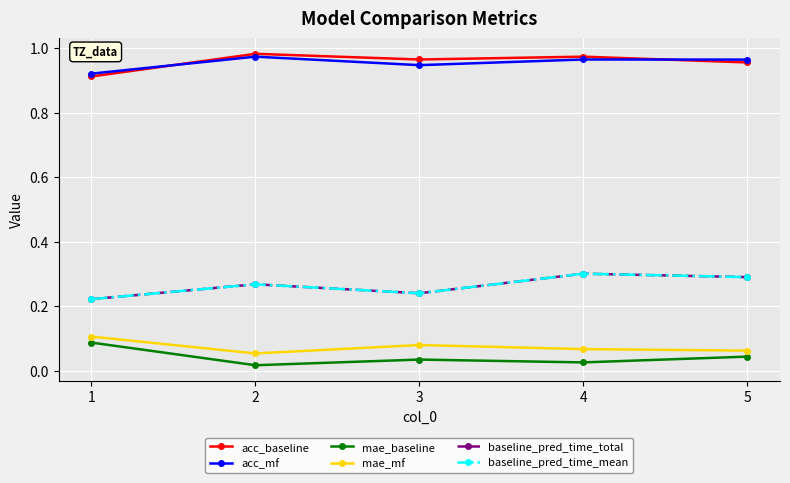

Reading left to right, transcribe all the data shown in this chart.

acc_baseline: 1=0.9	2=1.0	3=1.0	4=1.0	5=1.0
acc_mf: 1=0.9	2=1.0	3=0.9	4=1.0	5=1.0
mae_baseline: 1=0.1	2=0.0	3=0.0	4=0.0	5=0.0
mae_mf: 1=0.1	2=0.1	3=0.1	4=0.1	5=0.1
baseline_pred_time_total: 1=0.2	2=0.3	3=0.2	4=0.3	5=0.3
baseline_pred_time_mean: 1=0.2	2=0.3	3=0.2	4=0.3	5=0.3